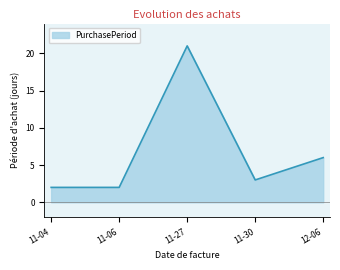

Is it true that the value at 12-06 is 6?

True